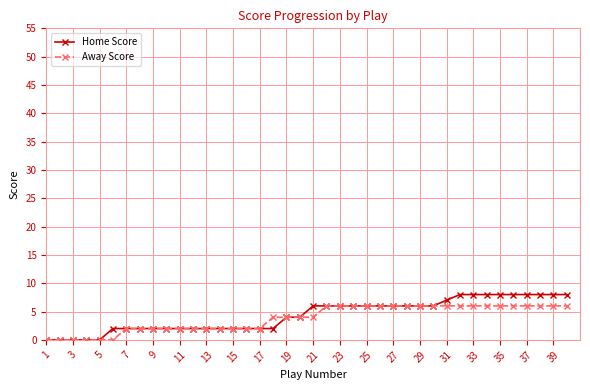

What is the difference between the maximum and second lowest values in the Away Score series?

6